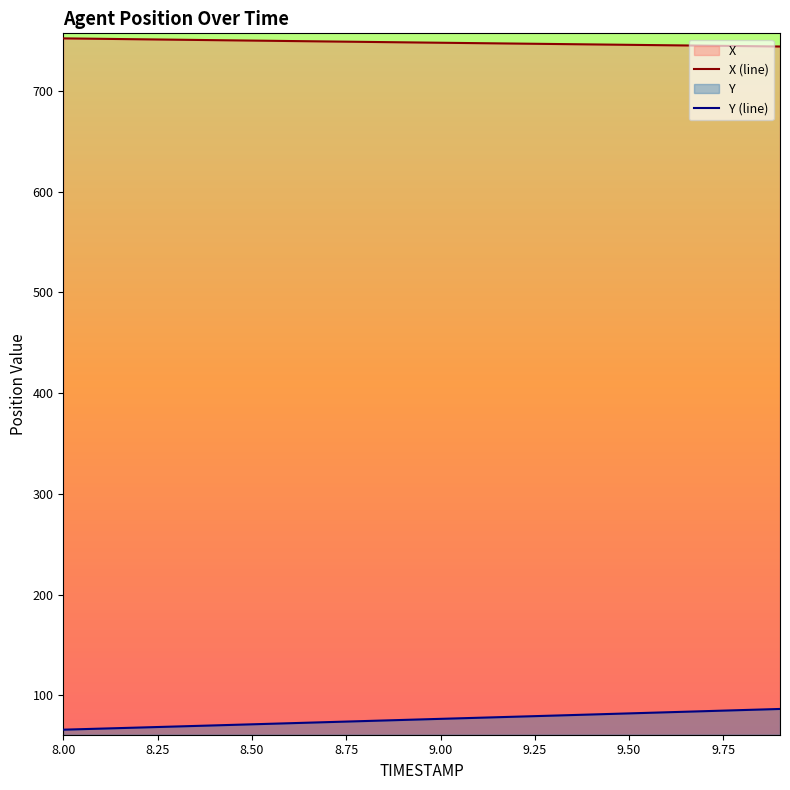

What is the smallest value displayed?

66.0